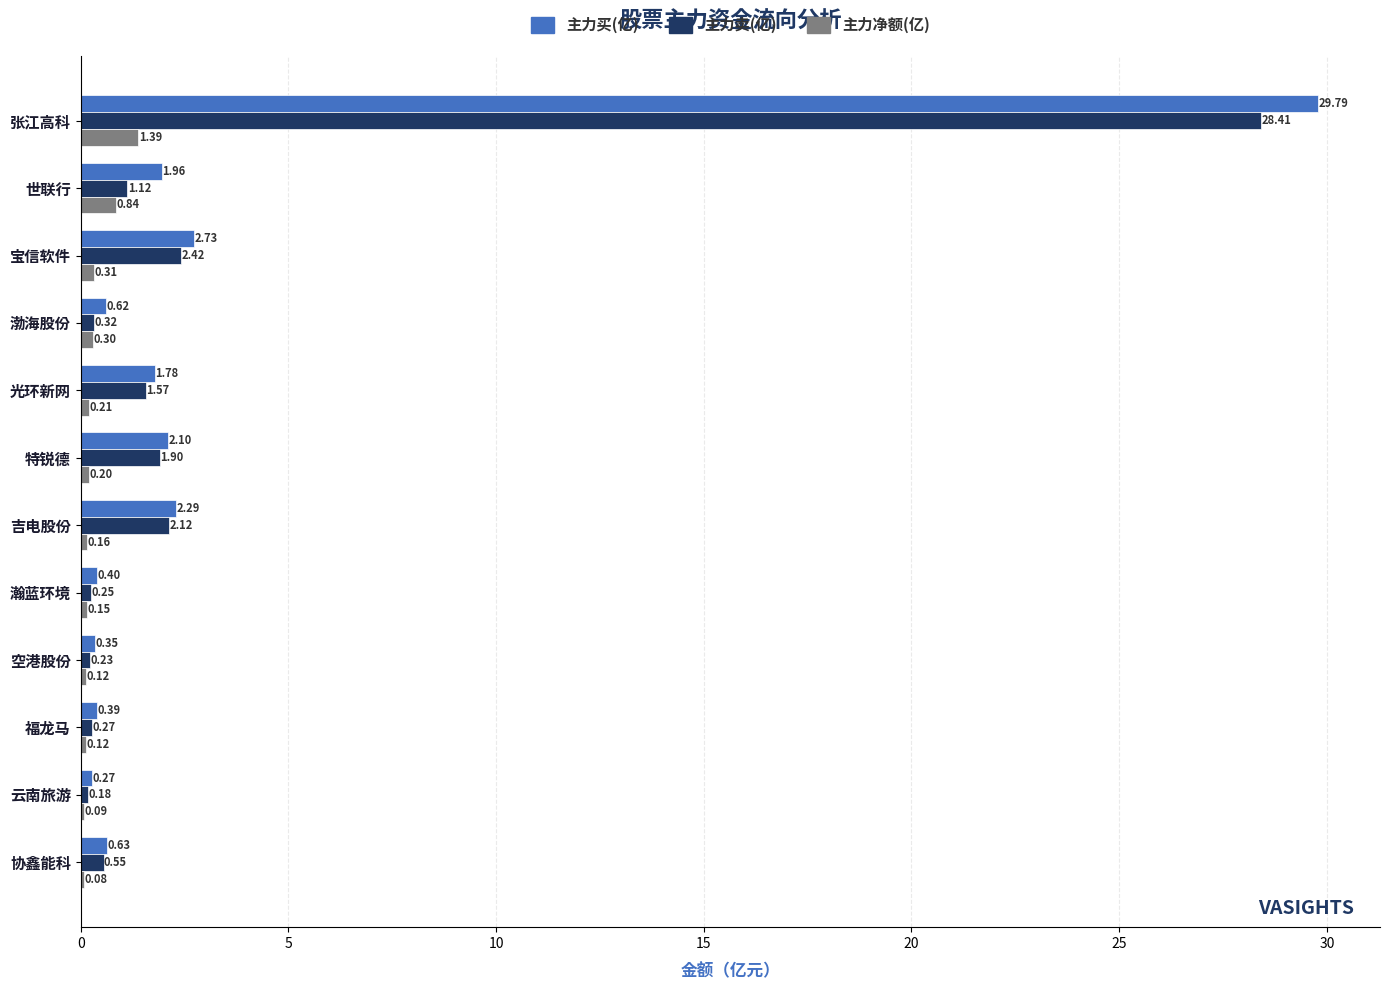

Where is 主力买(亿) nearest to the value 15?

宝信软件